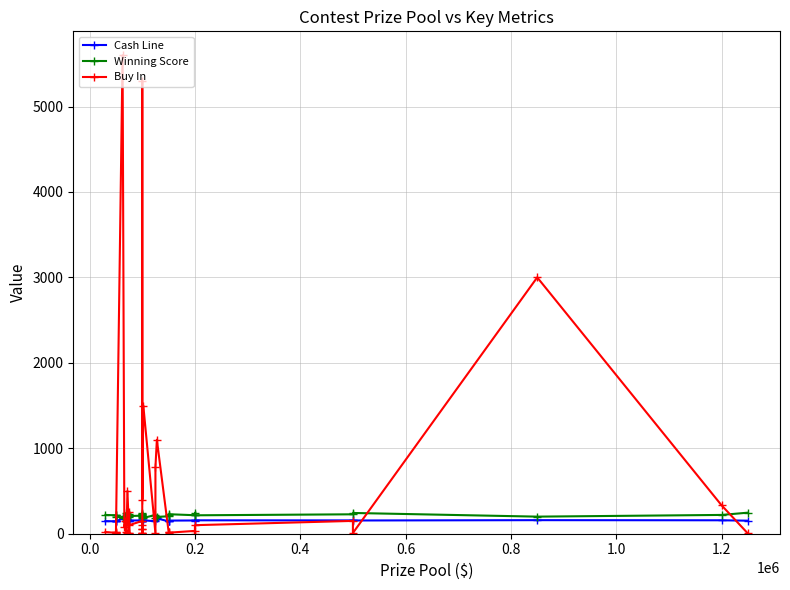

How many lines are shown in the chart?

3